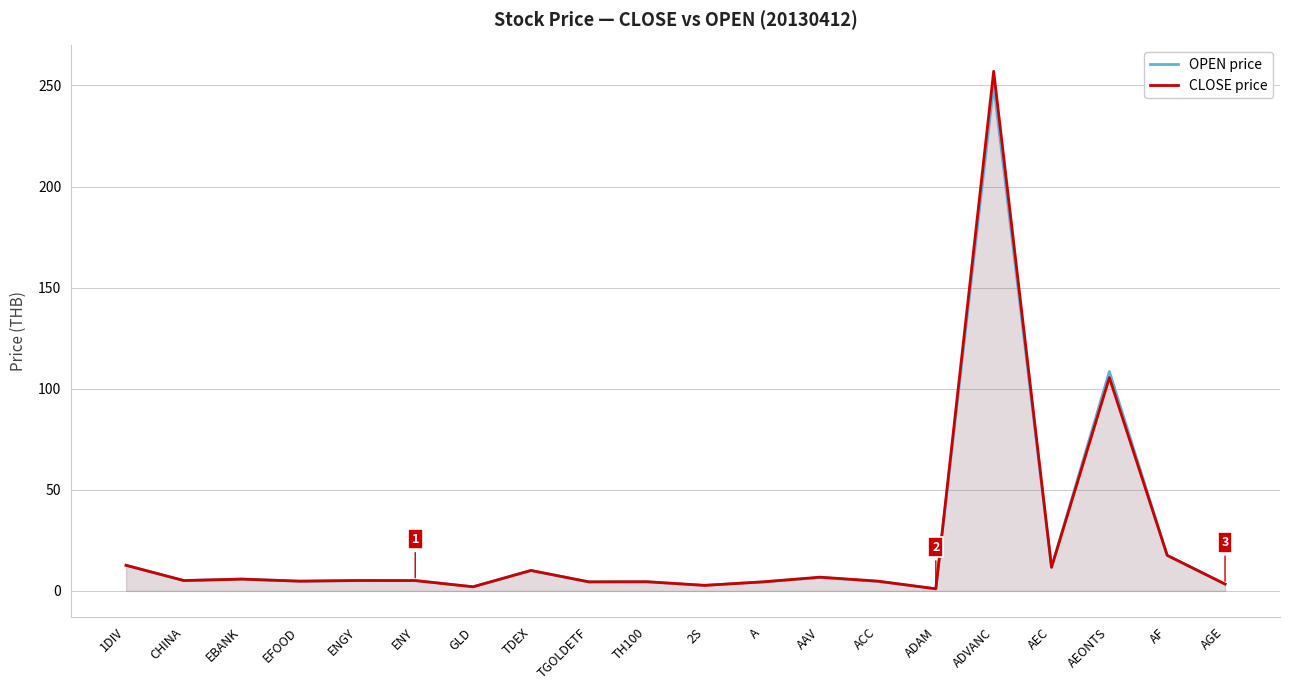

Between ENY and AEC, which is larger?

AEC